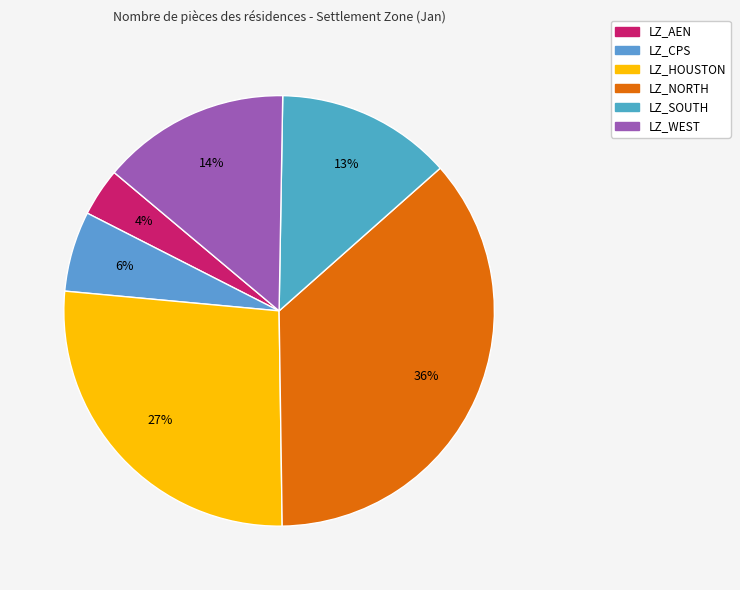

How many slices are in this pie chart?

6